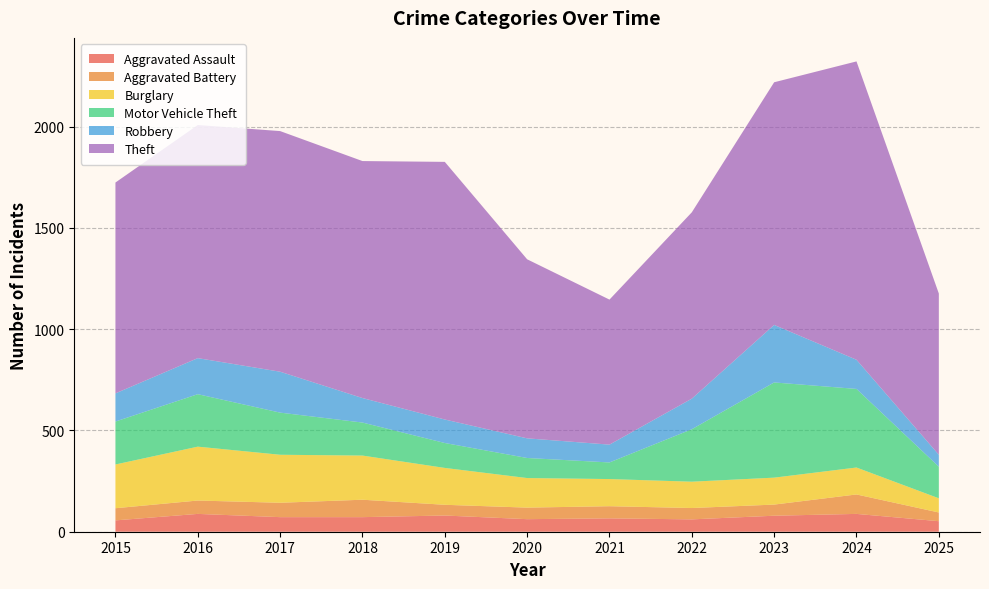

Reading left to right, extract all data points from this chart.

Aggravated Assault: 2015=56	2016=88	2017=72	2018=72	2019=80	2020=62	2021=66	2022=61	2023=79	2024=88	2025=52
Aggravated Battery: 2015=60	2016=66	2017=71	2018=86	2019=53	2020=57	2021=60	2022=56	2023=55	2024=96	2025=43
Burglary: 2015=216	2016=266	2017=237	2018=218	2019=182	2020=146	2021=134	2022=130	2023=133	2024=133	2025=70
Motor Vehicle Theft: 2015=212	2016=259	2017=208	2018=163	2019=123	2020=99	2021=82	2022=259	2023=470	2024=388	2025=156
Robbery: 2015=139	2016=178	2017=202	2018=121	2019=116	2020=97	2021=88	2022=151	2023=284	2024=144	2025=59
Theft: 2015=1041	2016=1151	2017=1188	2018=1170	2019=1272	2020=884	2021=716	2022=920	2023=1198	2024=1473	2025=796